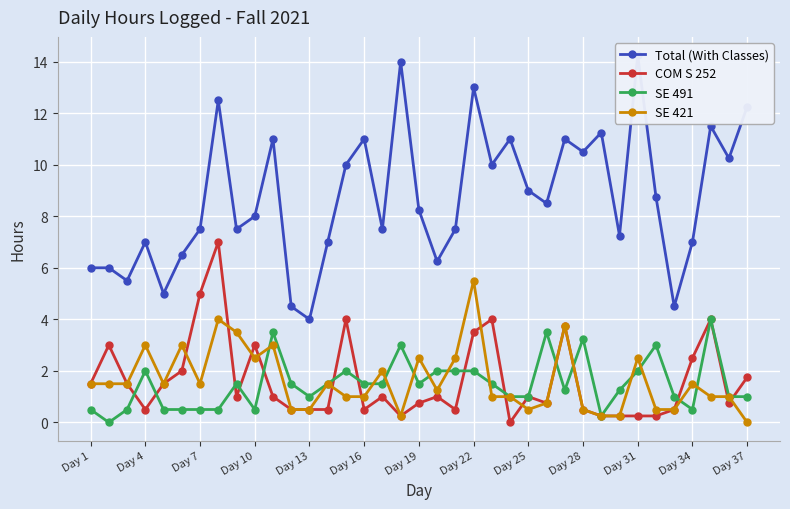

Is it true that COM S 252 equals 1.7 at Day 7?

False